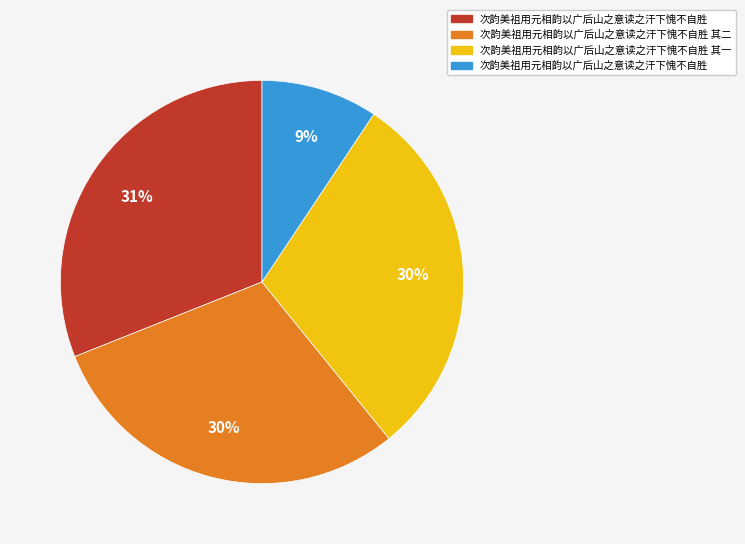

Is there any slice that represents more than half of the pie?

No